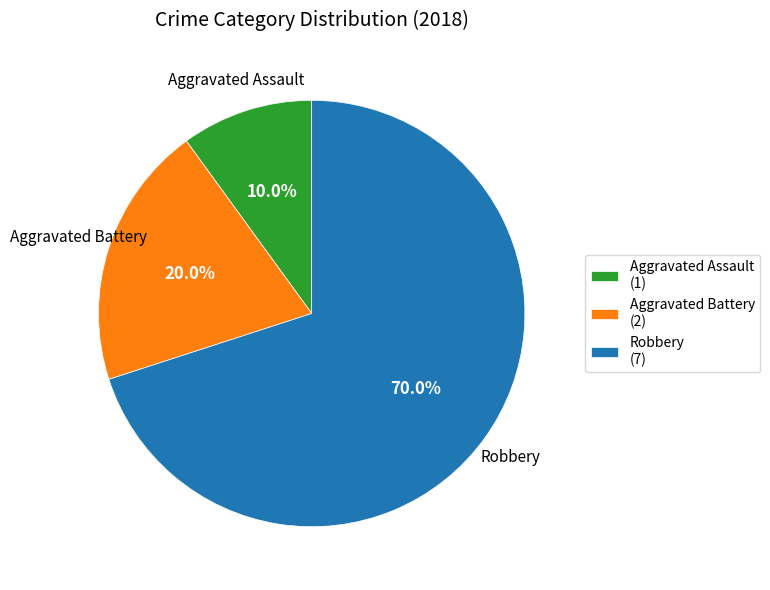

How much of the chart is everything except Aggravated Battery?

80.0%